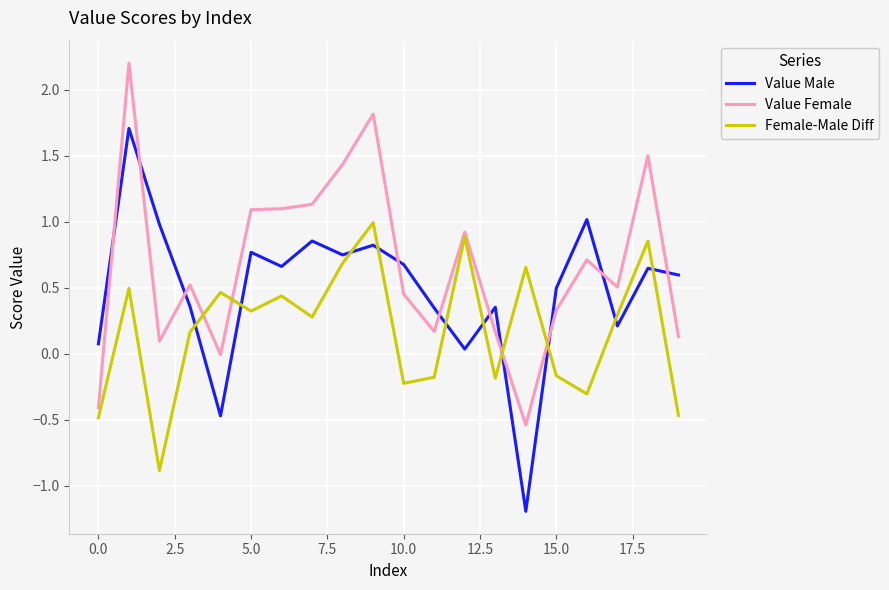

List the series in order of their overall mean, highest first.

Value Female, Value Male, Female-Male Diff